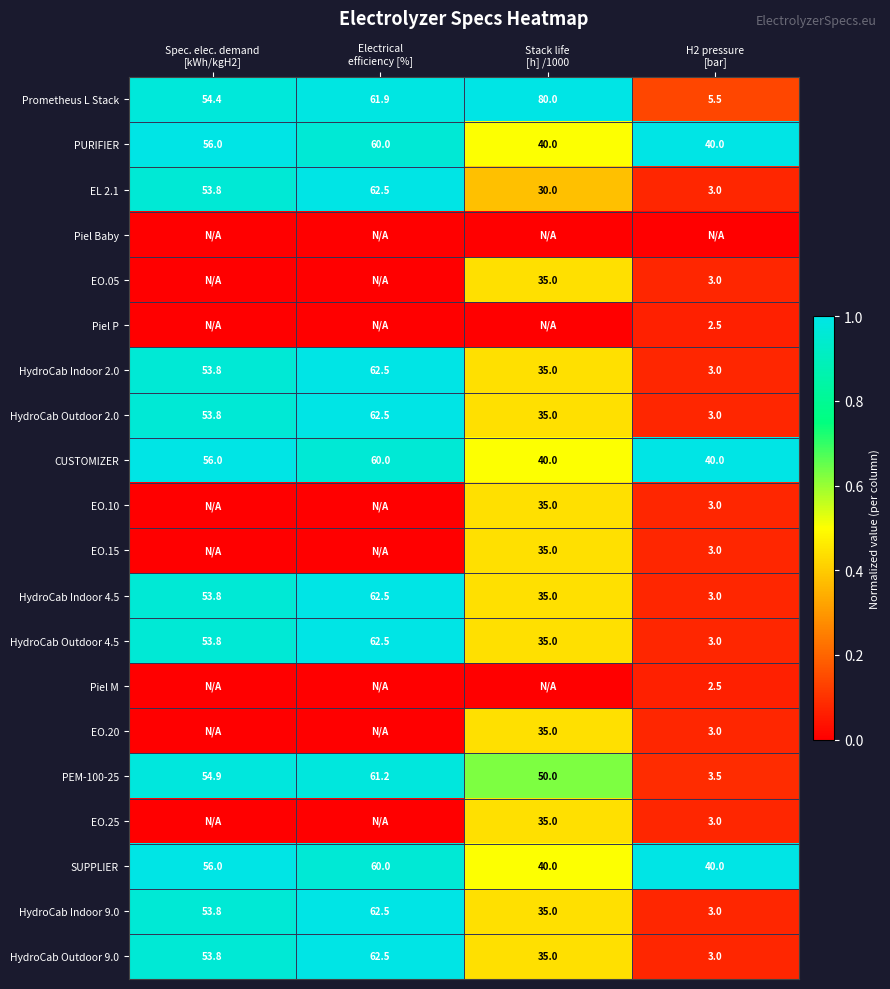

At which category does the chart reach its peak across all series?

Stack life
[h] /1000